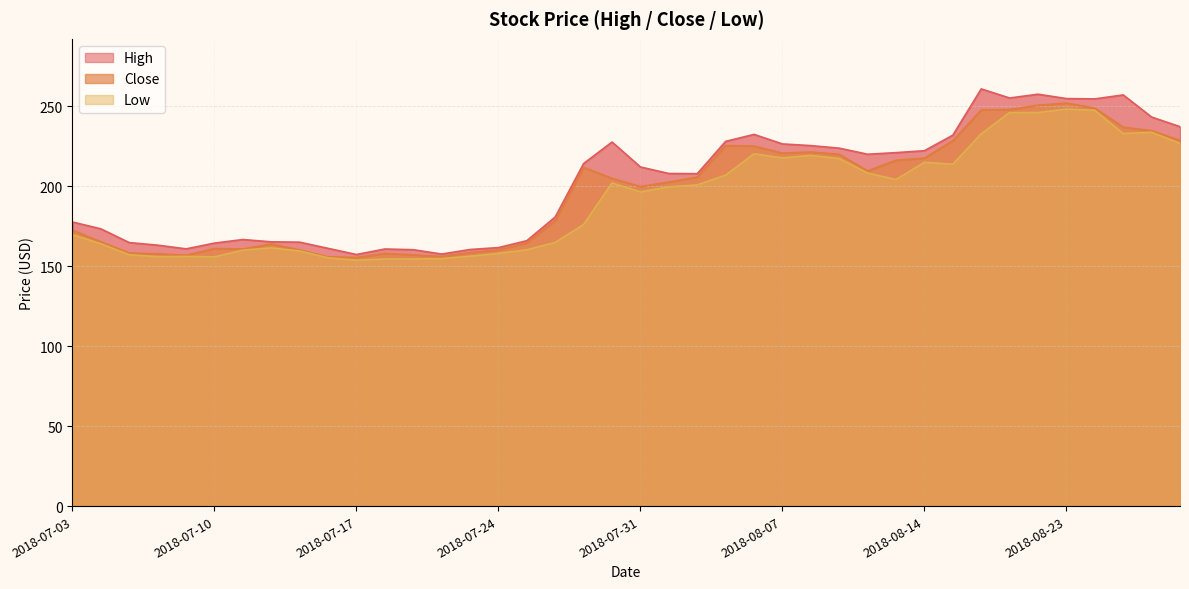

At which label does Low first exceed 199?

2018-07-30